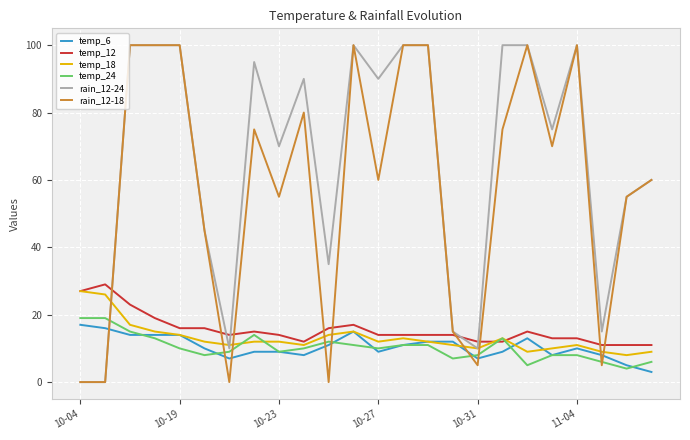

How many lines are shown in the chart?

6